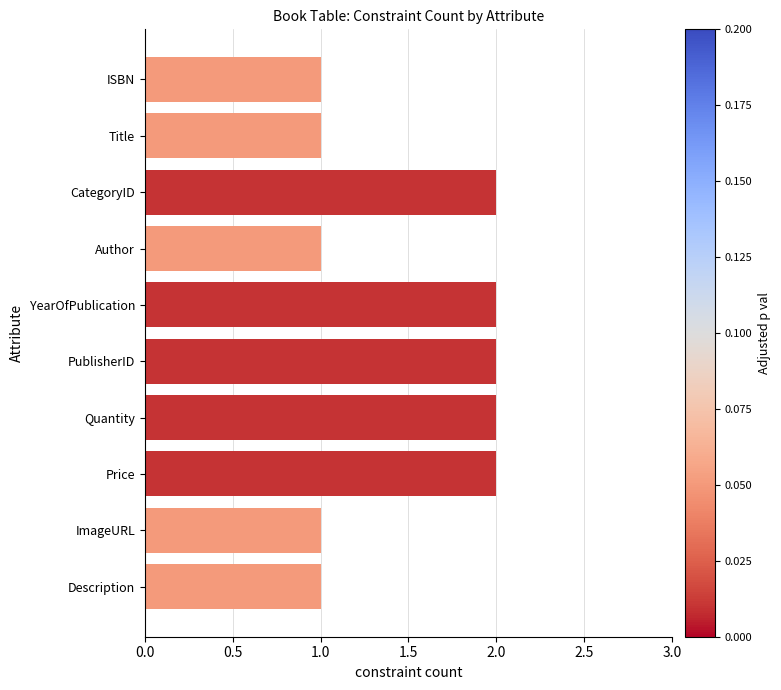

Approximately how many times larger is the value at PublisherID compared to Quantity?

1.0